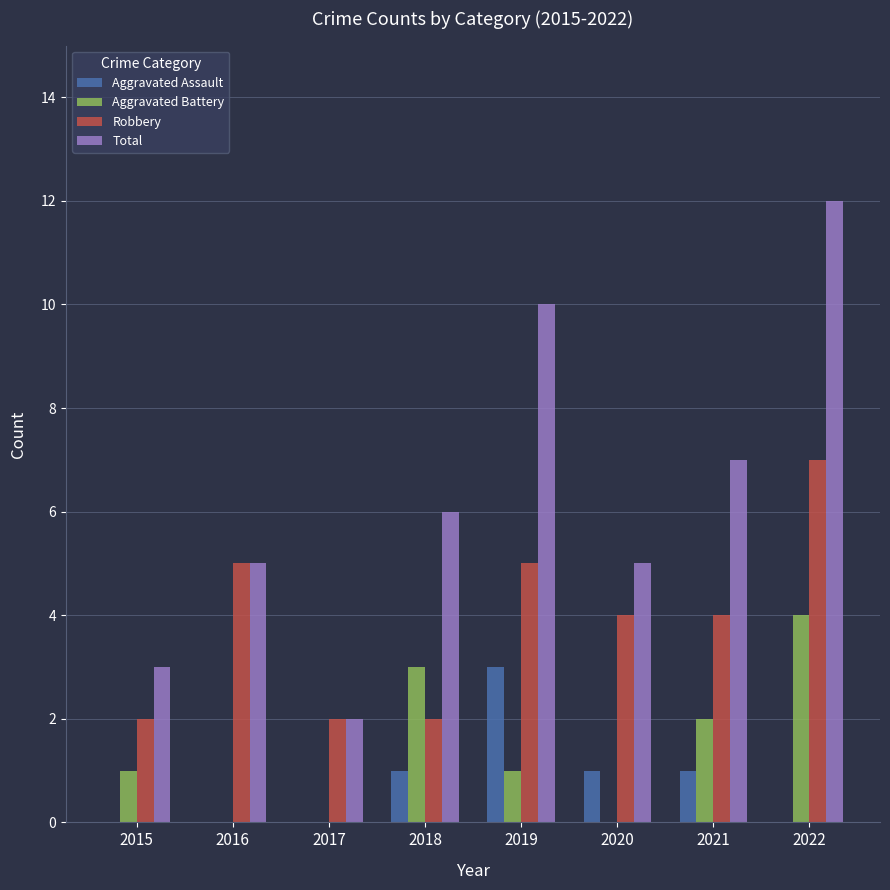

Is it true that Total equals 1 at 2017?

False